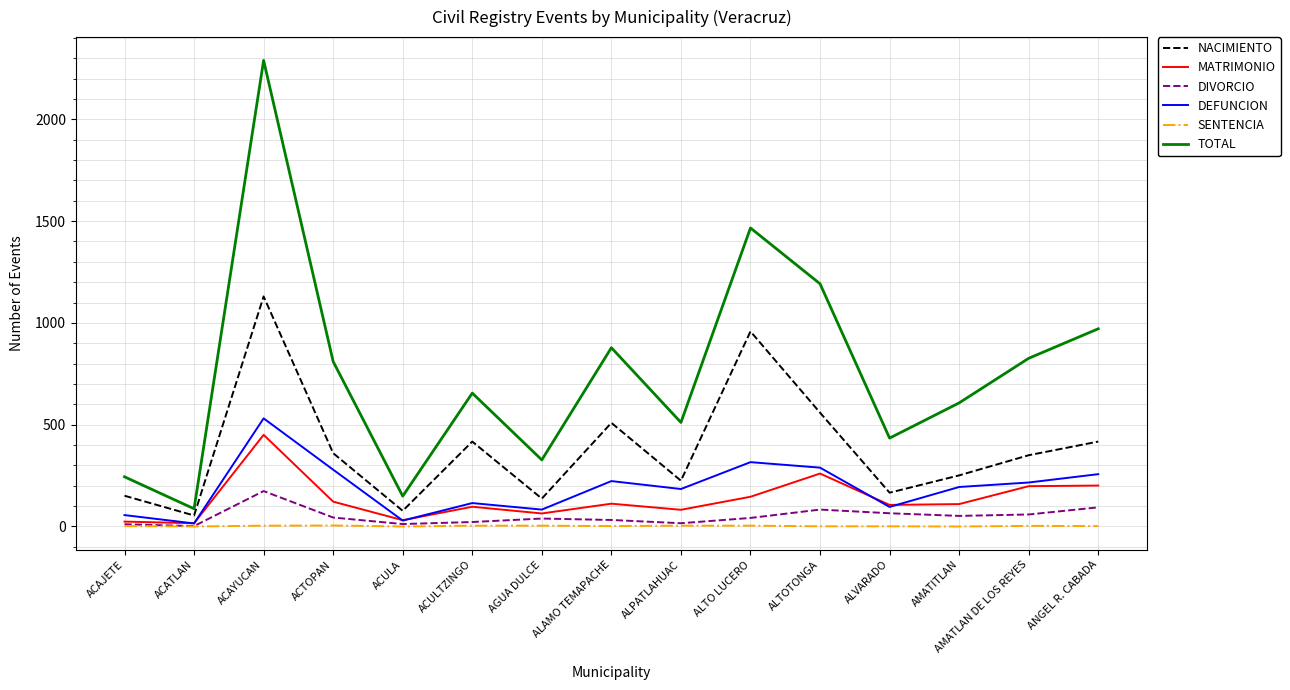

What is the spread (max minus min) of values at AMATITLAN?

607